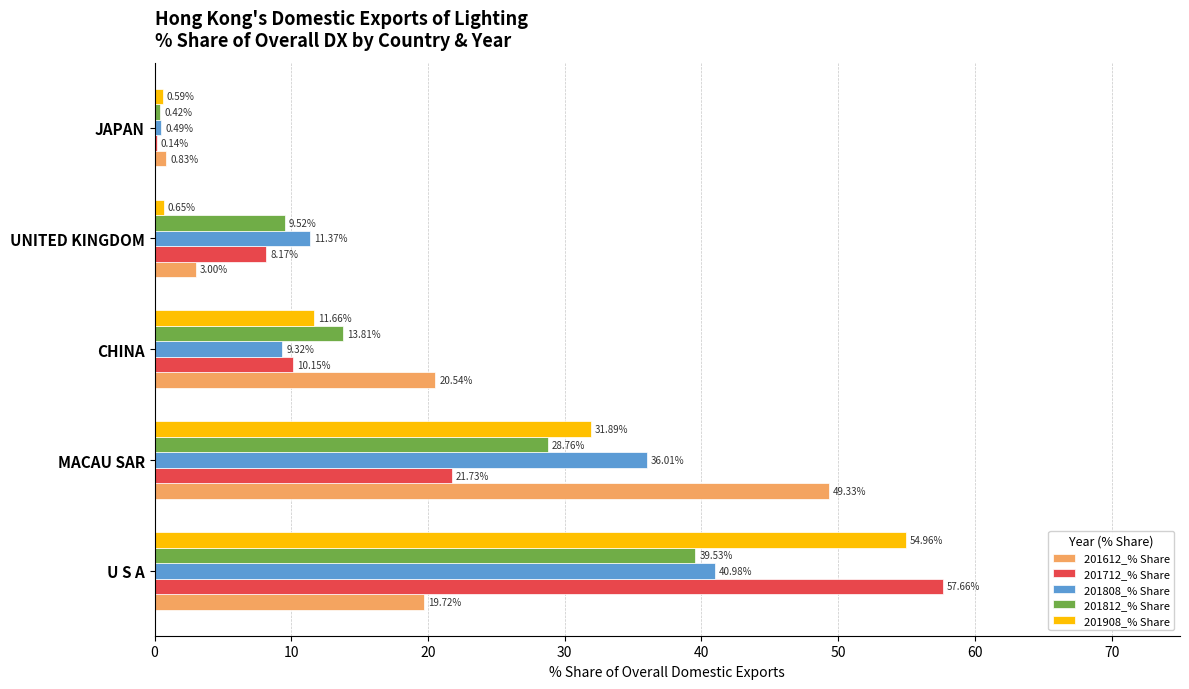

What is the sum of all 201812_% Share values?

92.0